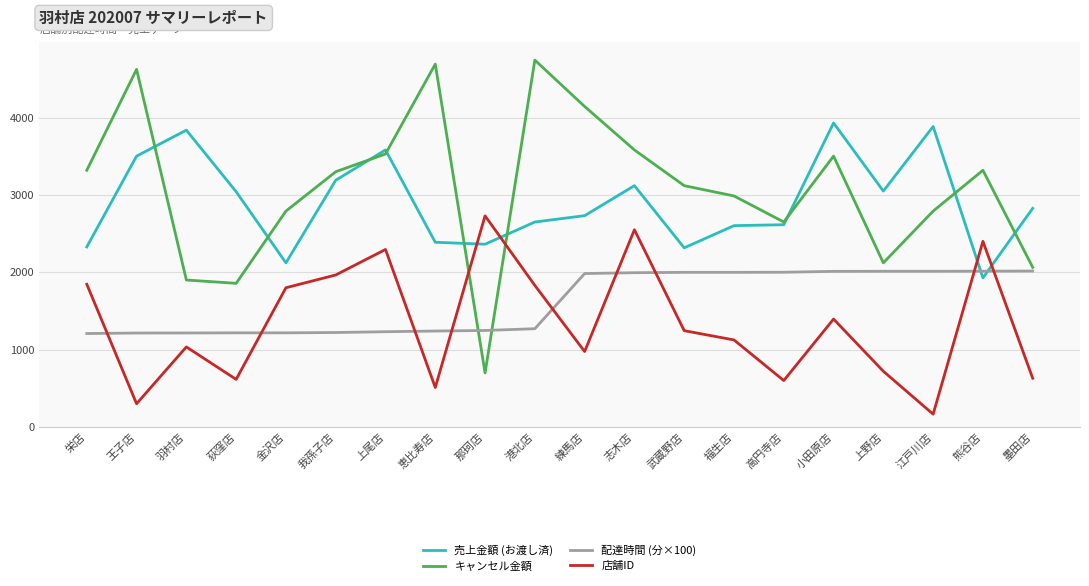

At which category is the sum across all series the highest?

志木店